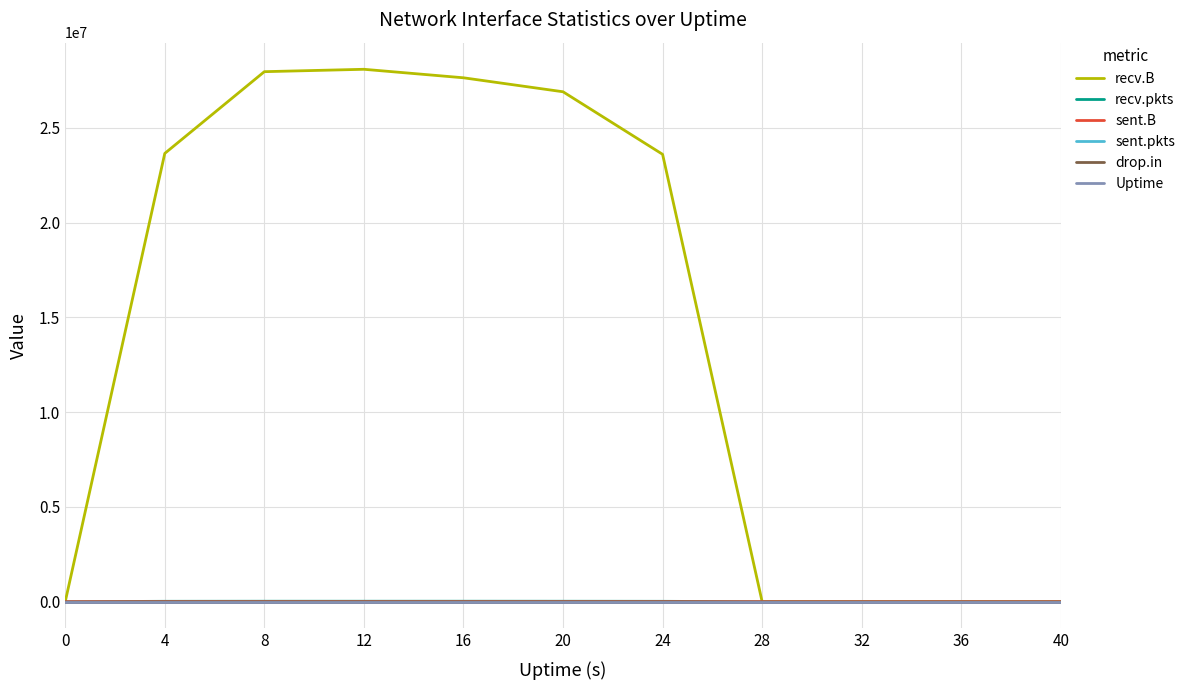

How many values in the recv.pkts series are below 21131?

5